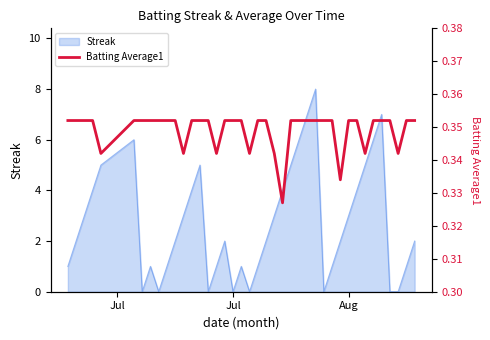

What is the maximum value for Streak?

8